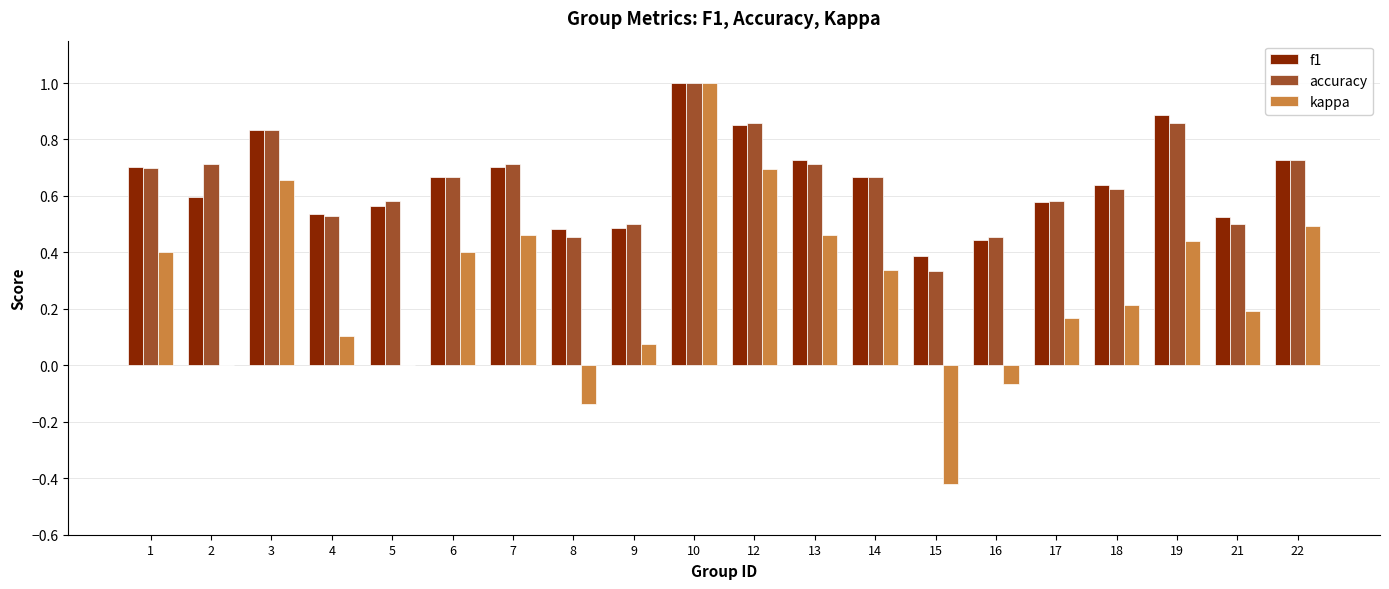

Count the number of data series in this chart.

3